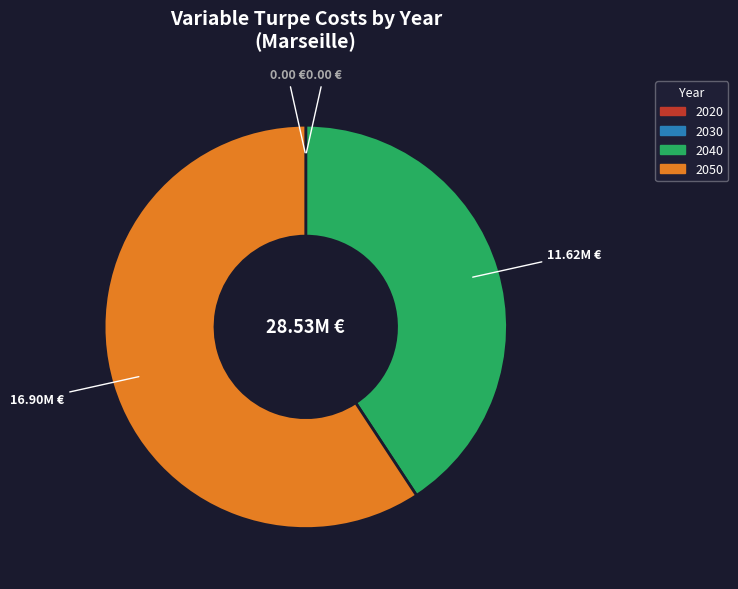

Is there a majority slice in this chart?

Yes